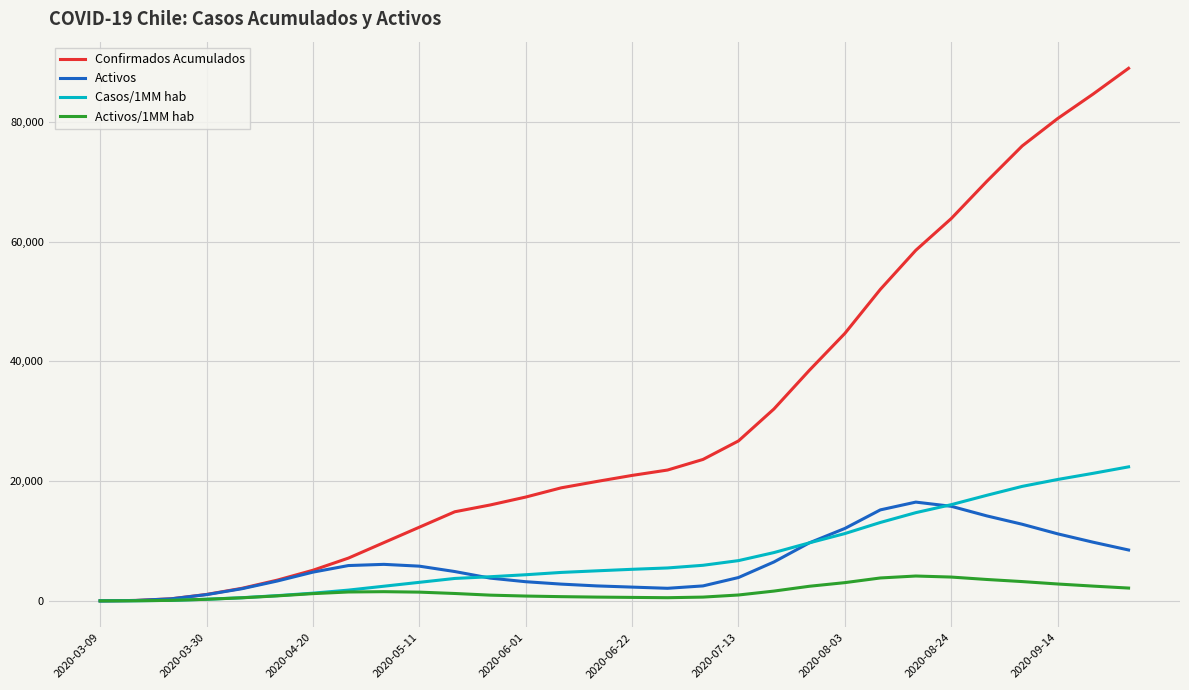

Which series has the largest total across all categories?

Confirmados Acumulados